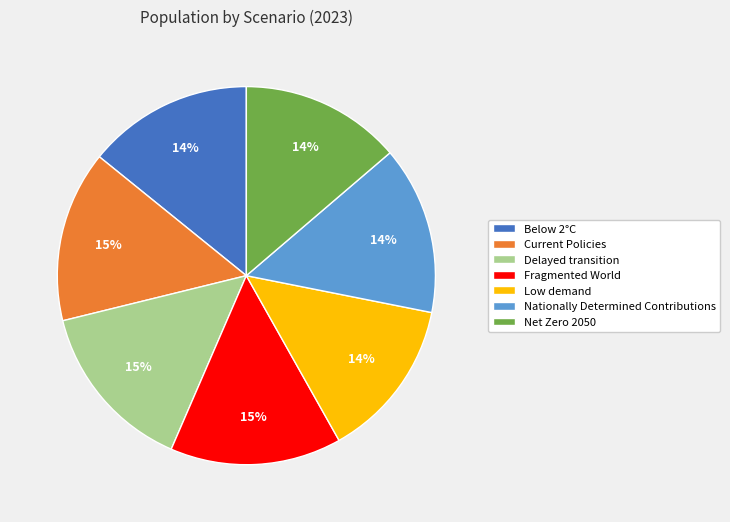

Between Low demand and Current Policies, which is larger?

Current Policies